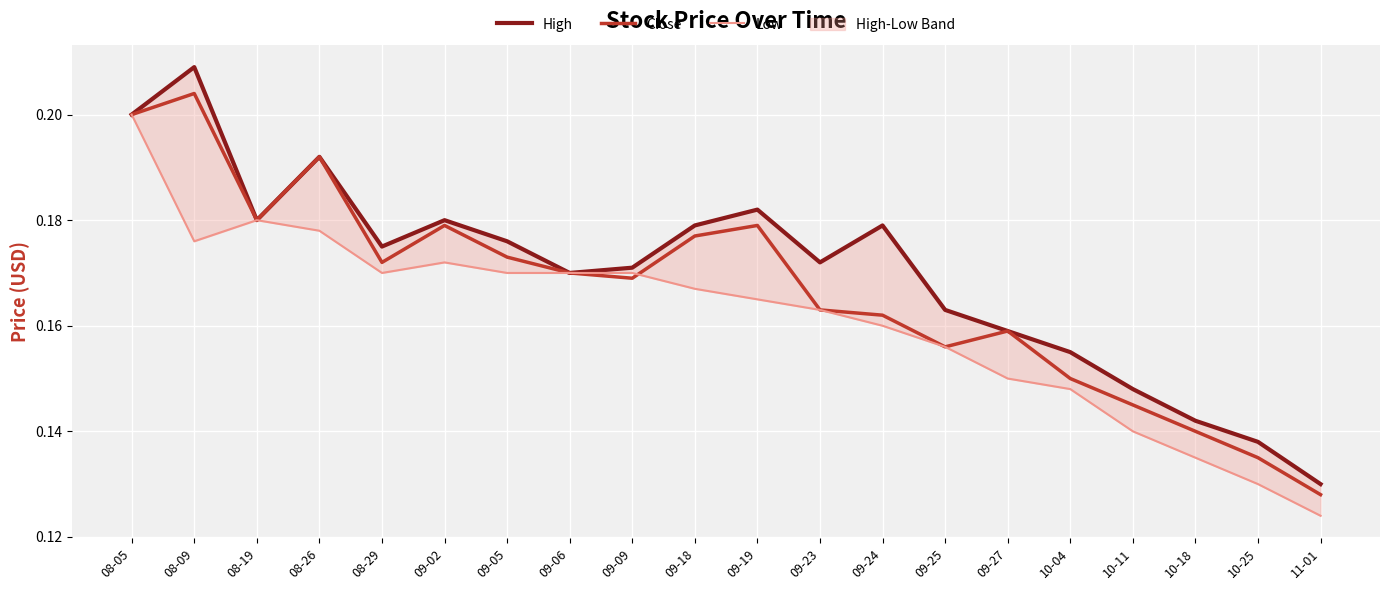

True or false: High has a value of 0.2 at 08-09.

True